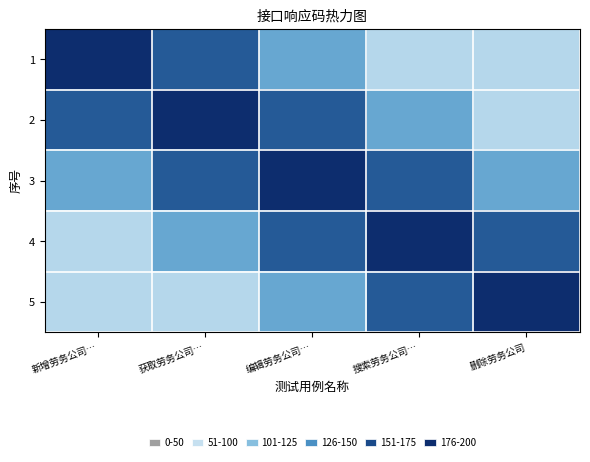

Reading left to right, what are all the values shown in this chart?

1: 新增劳务公司…=200	获取劳务公司…=150	编辑劳务公司…=100	搜索劳务公司…=50	删除劳务公司=50
2: 新增劳务公司…=150	获取劳务公司…=200	编辑劳务公司…=150	搜索劳务公司…=100	删除劳务公司=50
3: 新增劳务公司…=100	获取劳务公司…=150	编辑劳务公司…=200	搜索劳务公司…=150	删除劳务公司=100
4: 新增劳务公司…=50	获取劳务公司…=100	编辑劳务公司…=150	搜索劳务公司…=200	删除劳务公司=150
5: 新增劳务公司…=50	获取劳务公司…=50	编辑劳务公司…=100	搜索劳务公司…=150	删除劳务公司=200